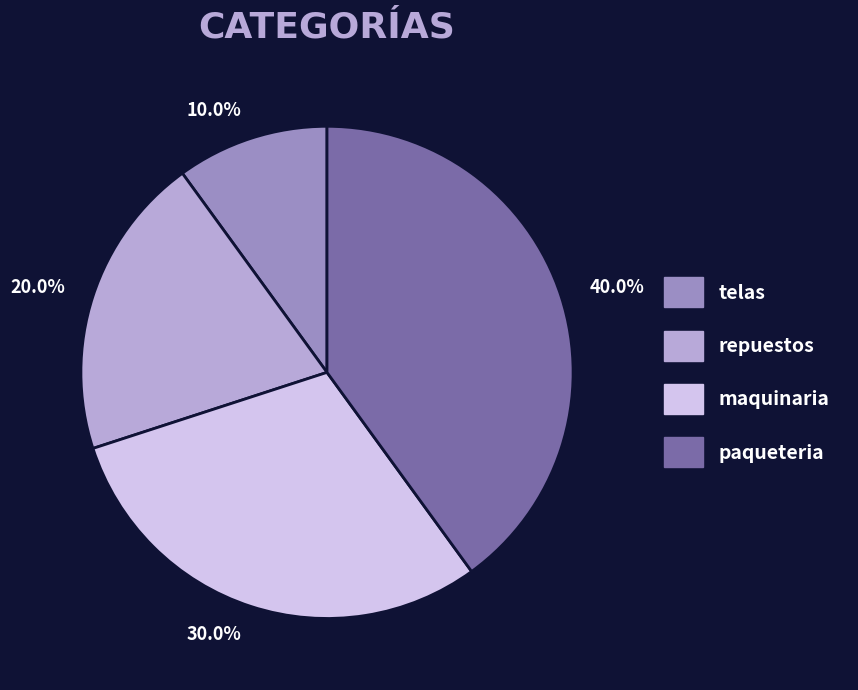

To the nearest percent, what is the average slice percentage?

25%